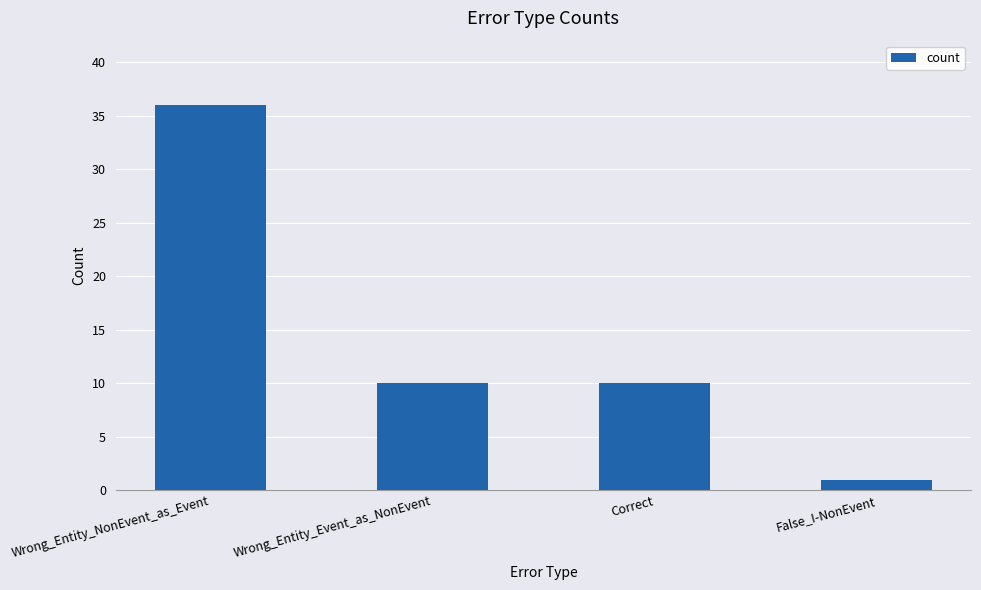

Is it true that the value at Correct is 10?

True